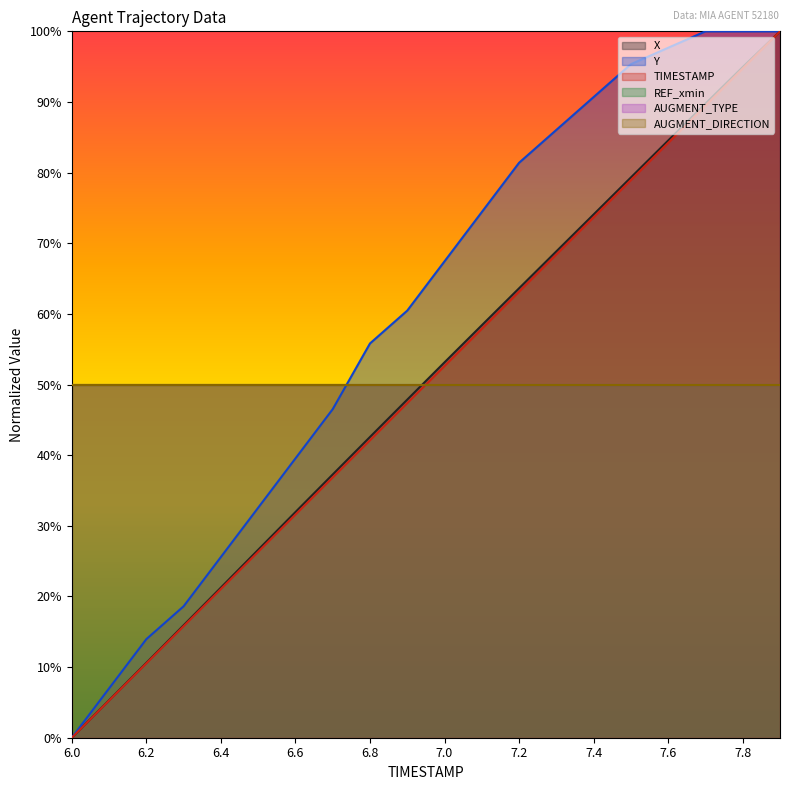

What is the difference between the maximum and minimum values in the X series?

1.0